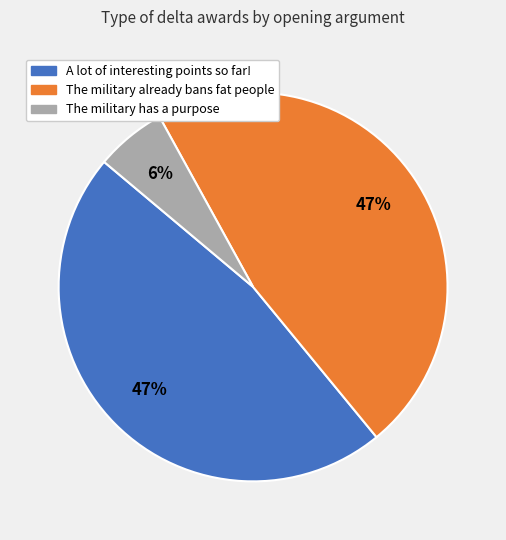

What is the smallest slice in the pie chart?

The military has a purpose